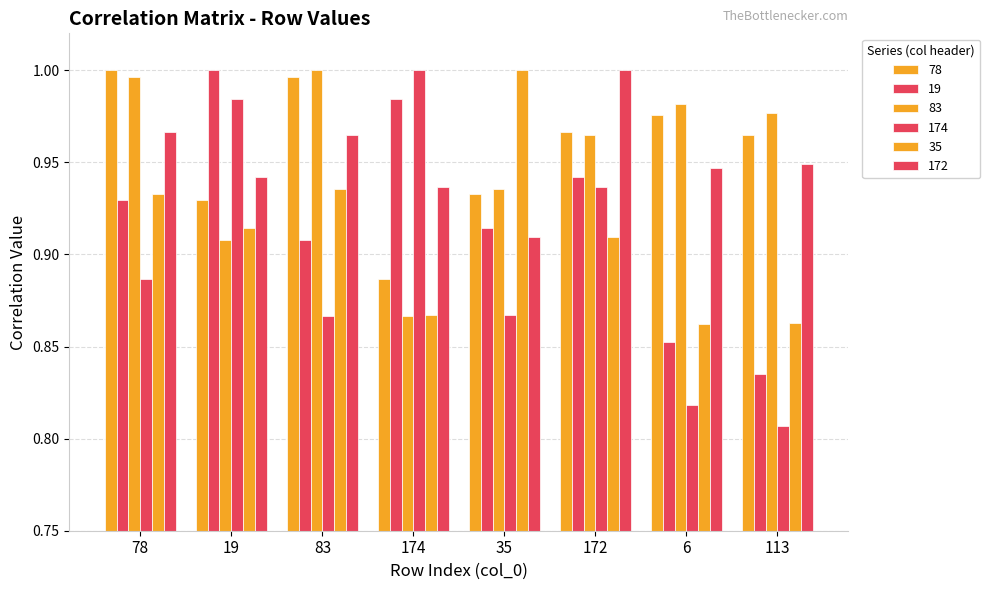

Does the chart contain stacked bars?

No